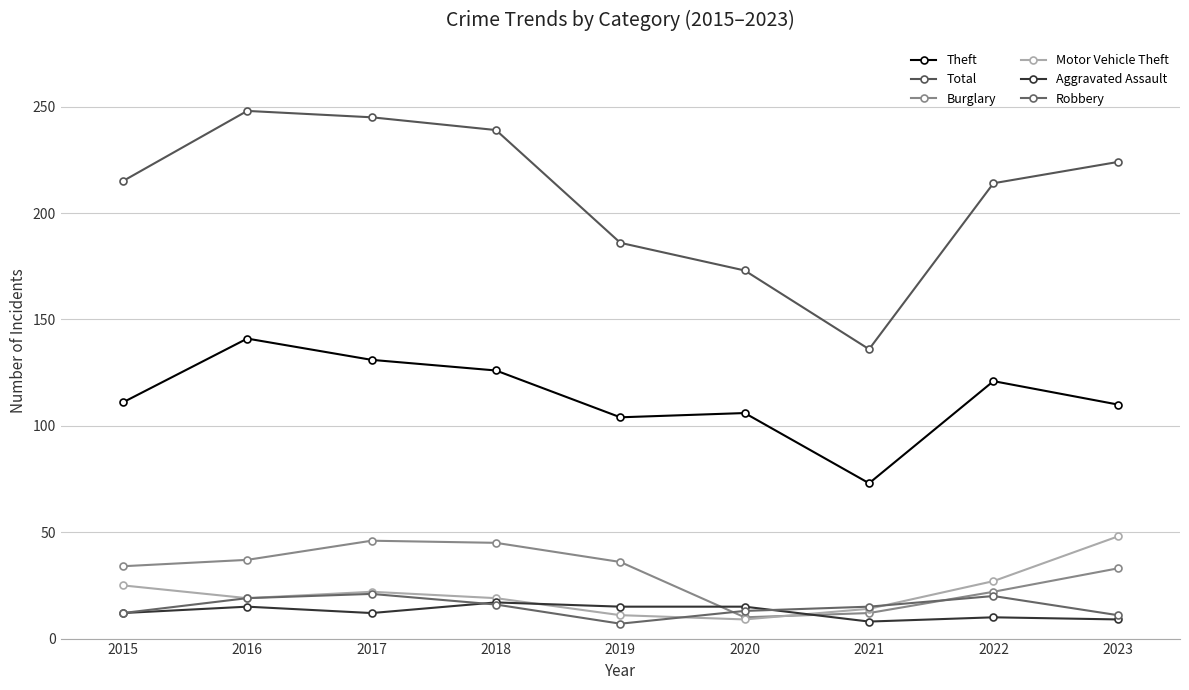

True or false: Robbery has a value of 13 at 2020.

True